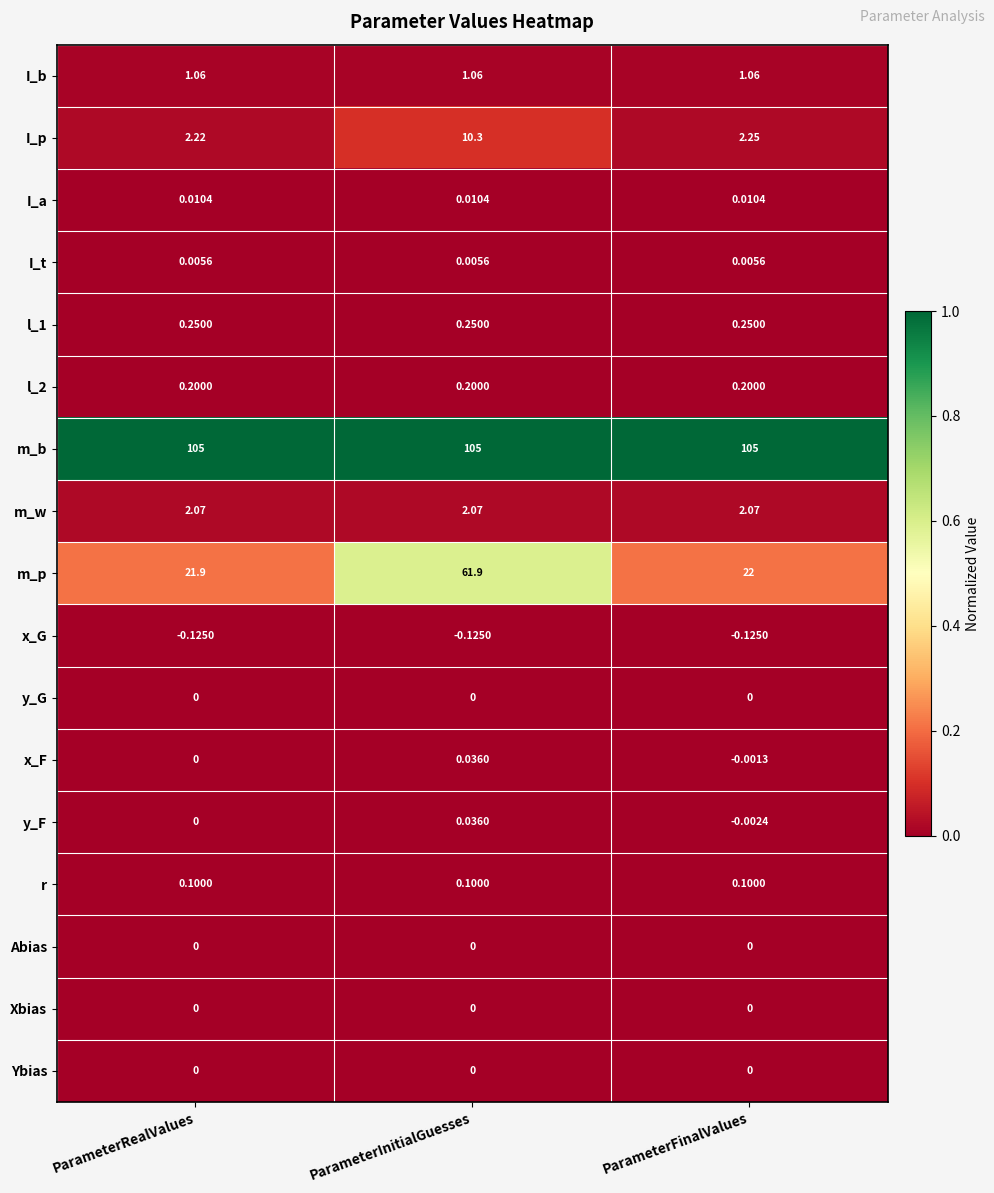

Between ParameterInitialGuesses and ParameterFinalValues, which series saw the biggest shift?

m_p